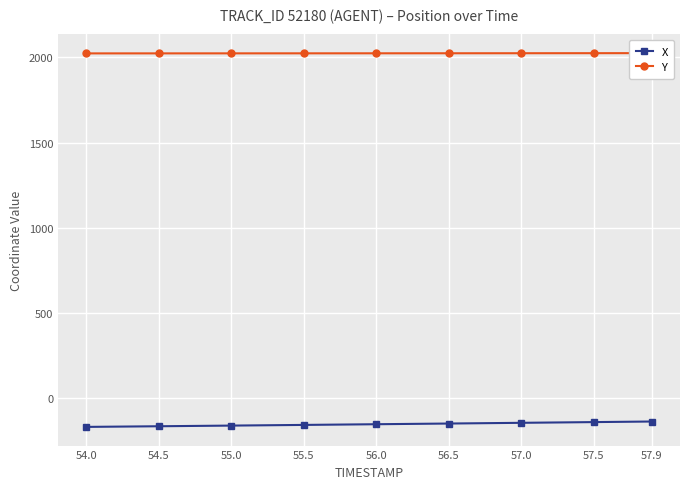

True or false: X and Y cross at least once.

False